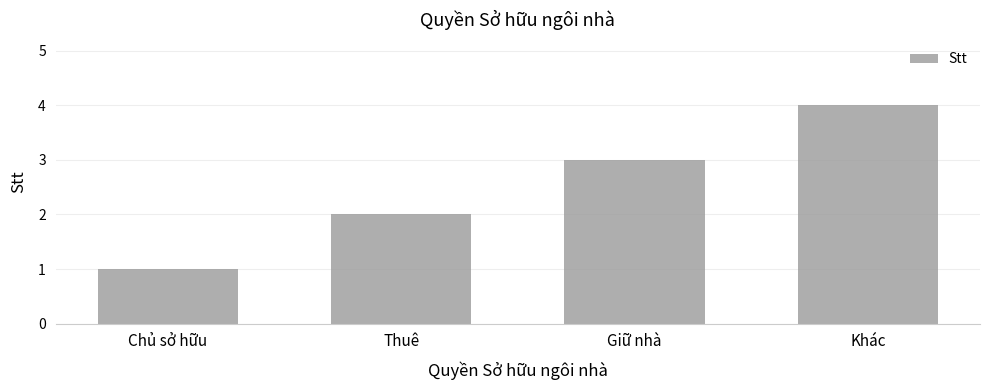

At which label is the value closest to 2?

Thuê